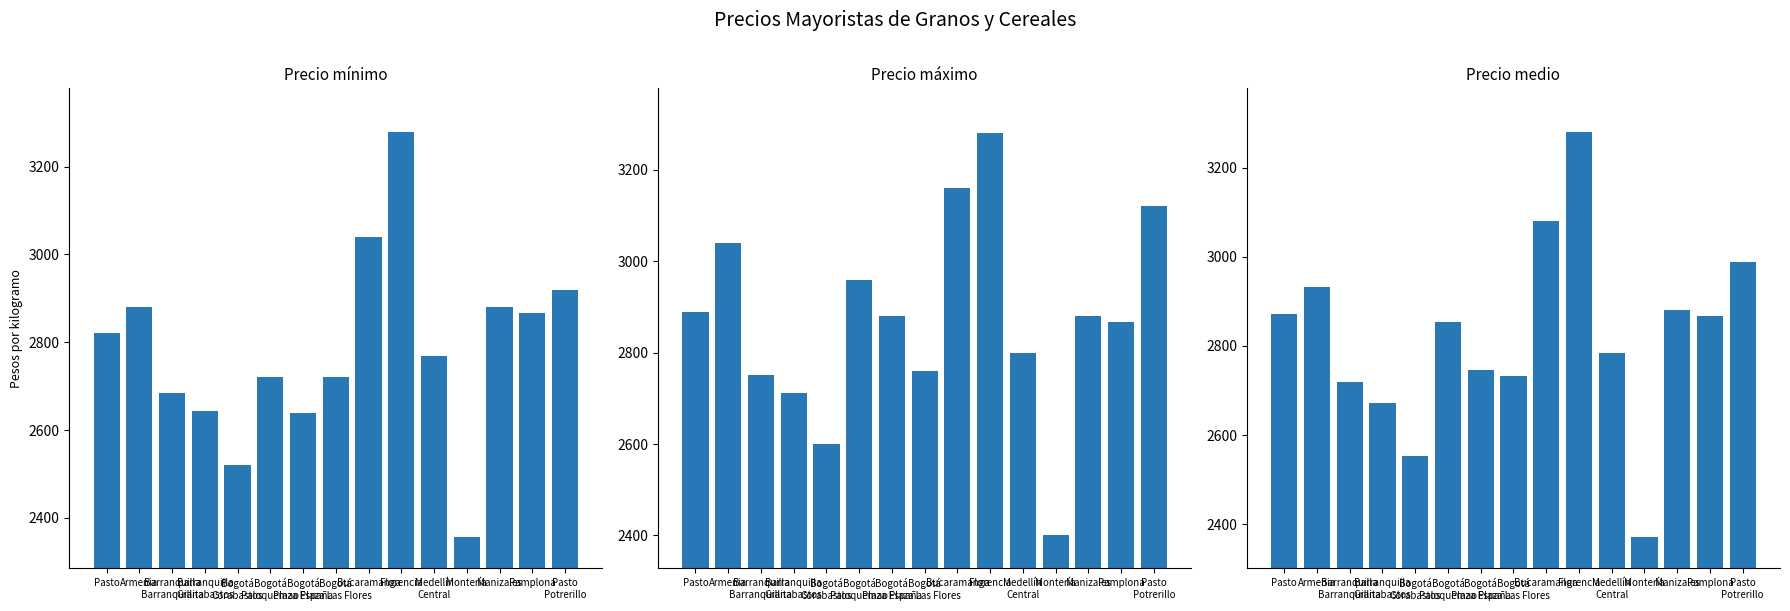

At Pamplona, list the series in order from largest to smallest.

Precio mínimo, Precio máximo, Precio medio